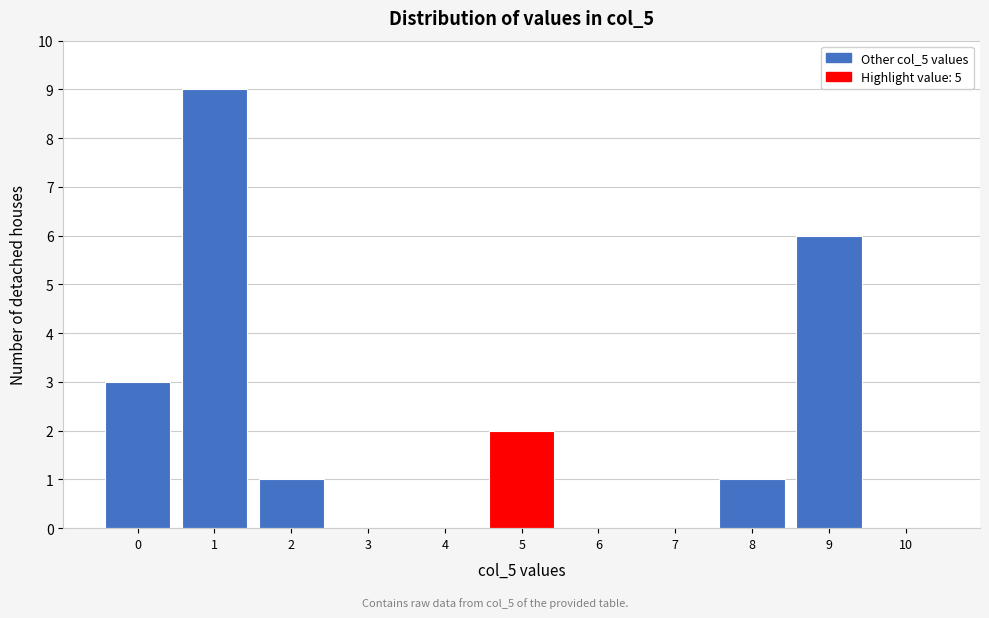

Over which range of the x-axis is the bar tallest?

0.5 to 1.5